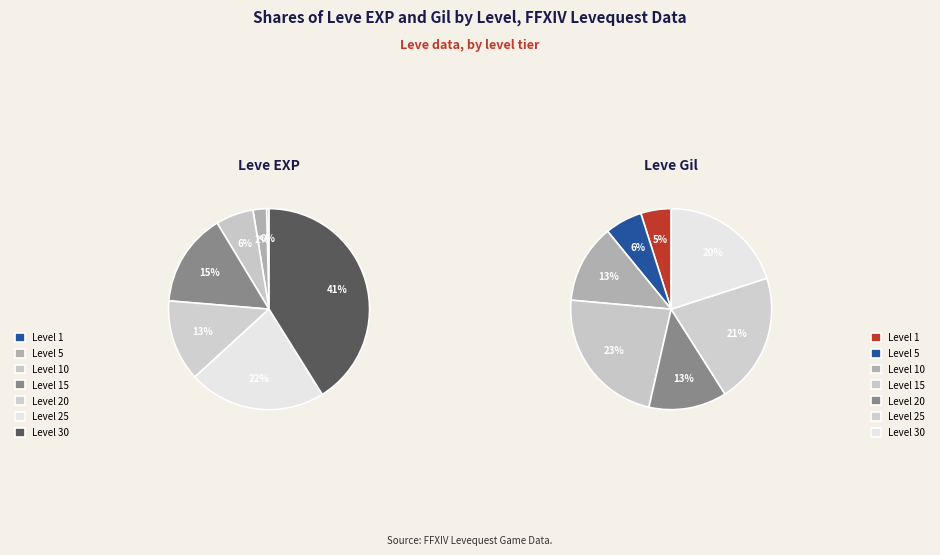

Which series has the widest spread of values?

values_exp